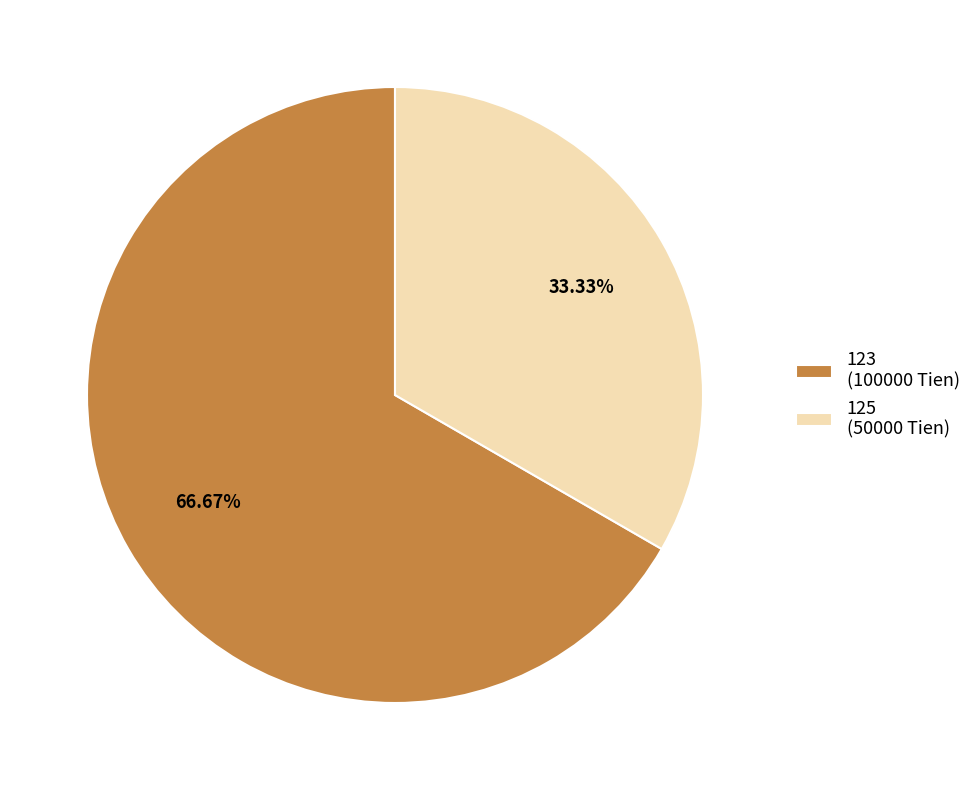

To the nearest percent, what is the average slice percentage?

50%